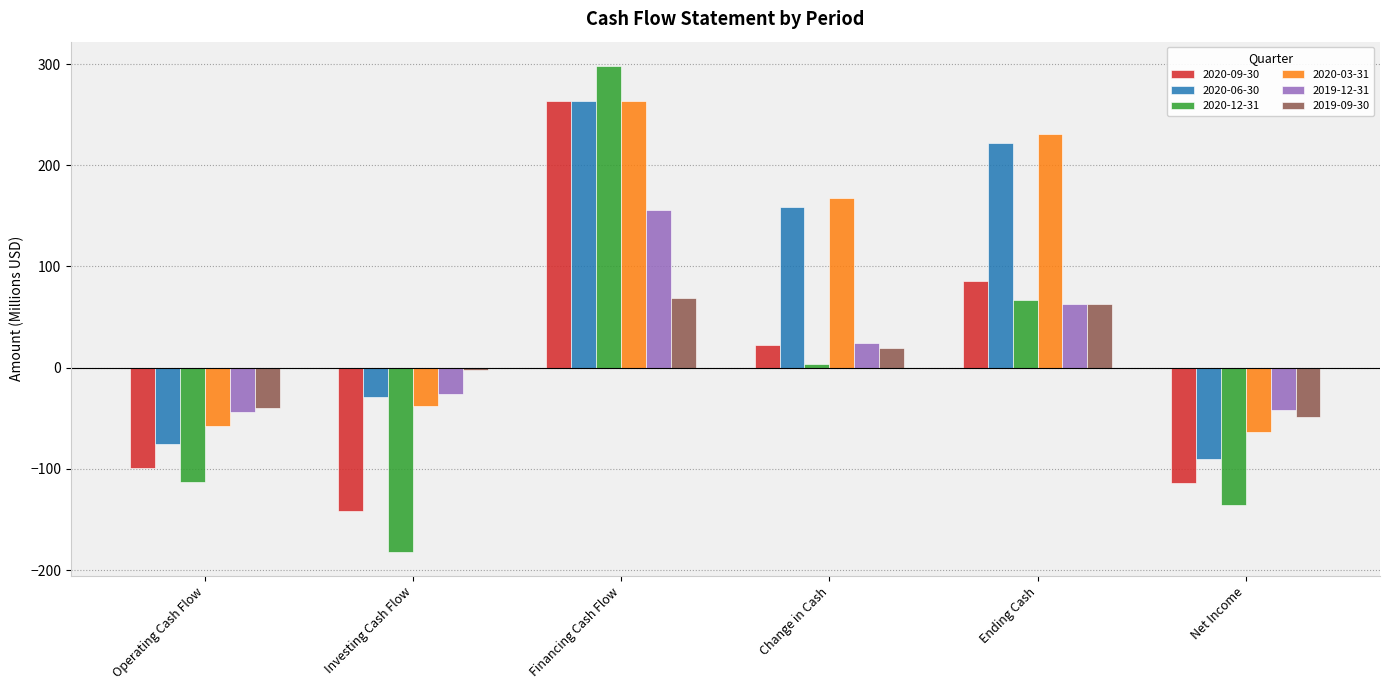

Count the number of data series in this chart.

6